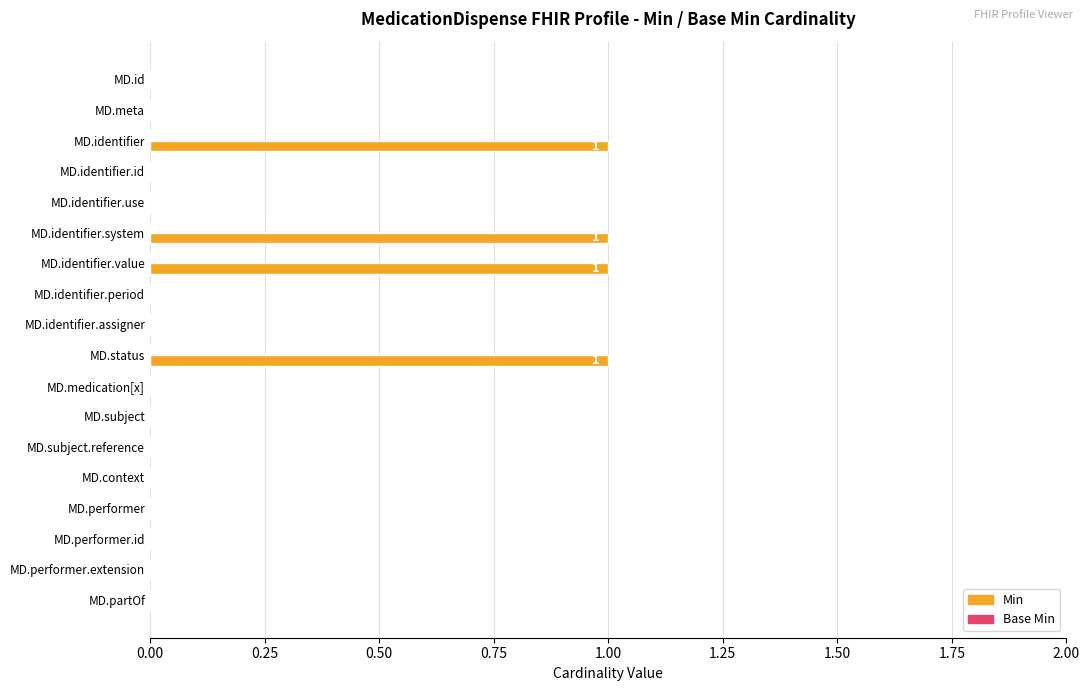

Does the chart contain stacked bars?

No